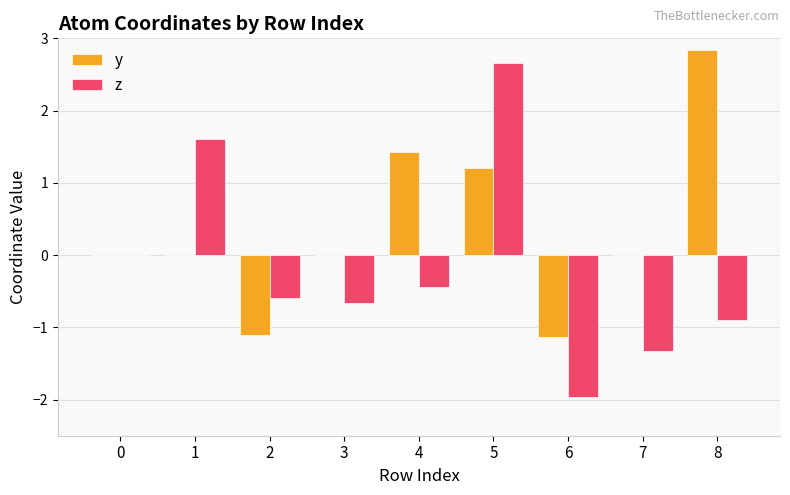

Which series changed the most between 2 and 4?

y